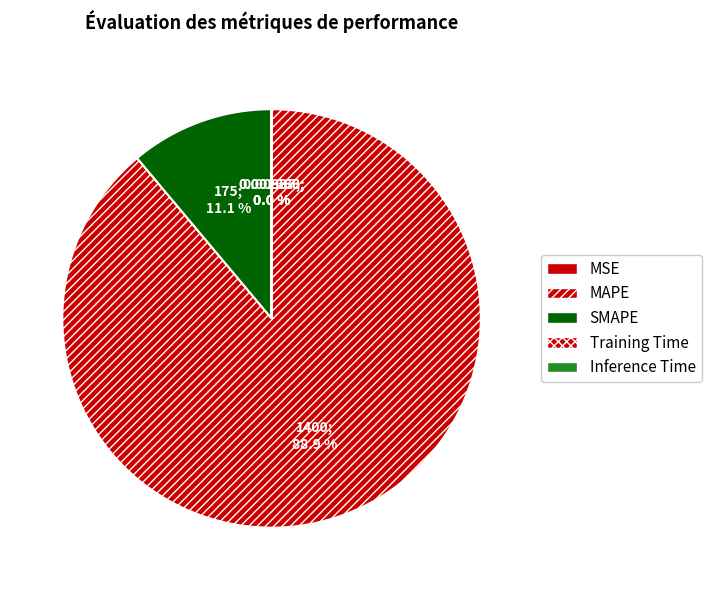

How many slices are in this pie chart?

5